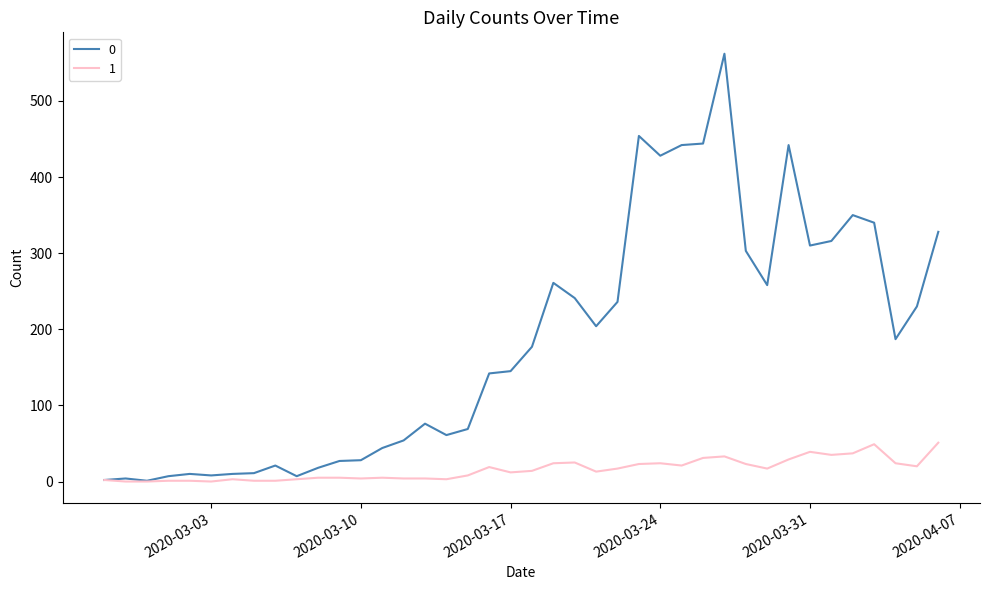

What is the maximum value shown in the chart?

562